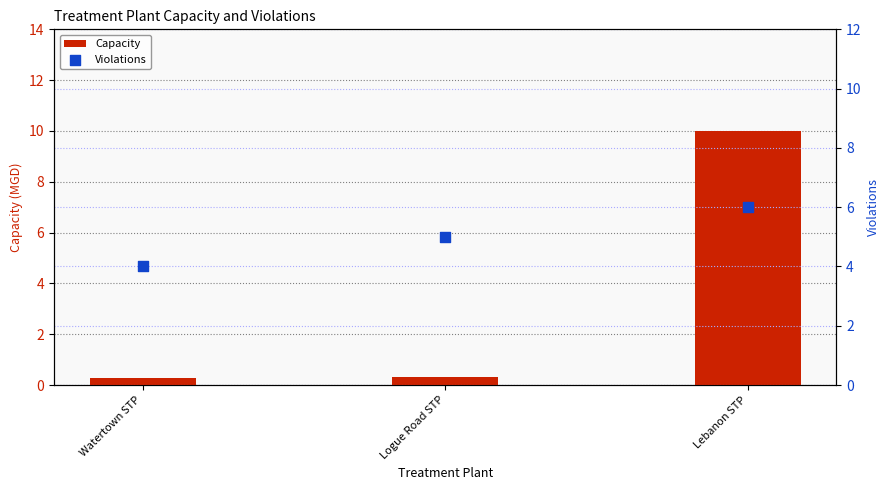

What is the total value across all series at Lebanon STP?

16.0